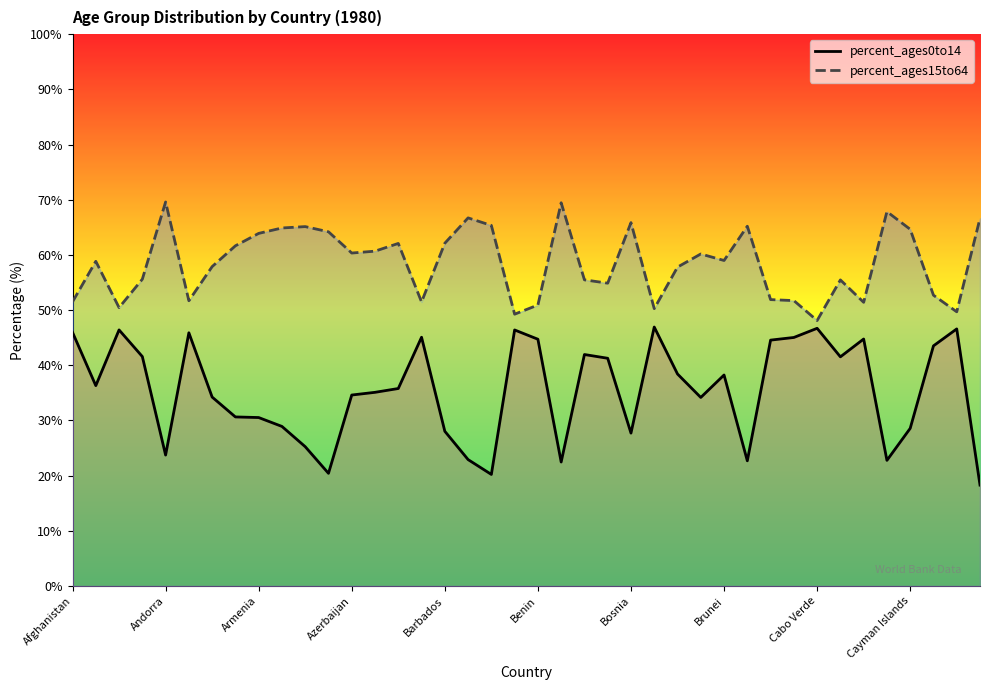

Reading left to right, extract all data points from this chart.

percent_ages0to14: 46.0	36.3	46.4	41.6	23.7	45.9	34.2	30.6	30.5	28.9	25.2	20.4	34.6	35.1	35.8	45.1	28.0	22.9	20.2	46.4	44.7	22.5	42.0	41.3	27.7	46.9	38.4	34.2	38.2	22.7	44.6	45.0	46.7	41.5	44.8	22.8	28.6	43.5	46.6	18.3
percent_ages15to64: 51.5	58.8	50.5	55.6	69.6	51.7	57.9	61.6	63.9	64.9	65.1	64.2	60.3	60.7	62.1	51.5	62.1	66.7	65.3	49.3	50.9	69.5	55.5	54.9	65.8	50.3	57.8	60.2	59.0	65.2	51.9	51.7	48.1	55.5	51.4	67.8	64.6	52.7	49.7	66.6